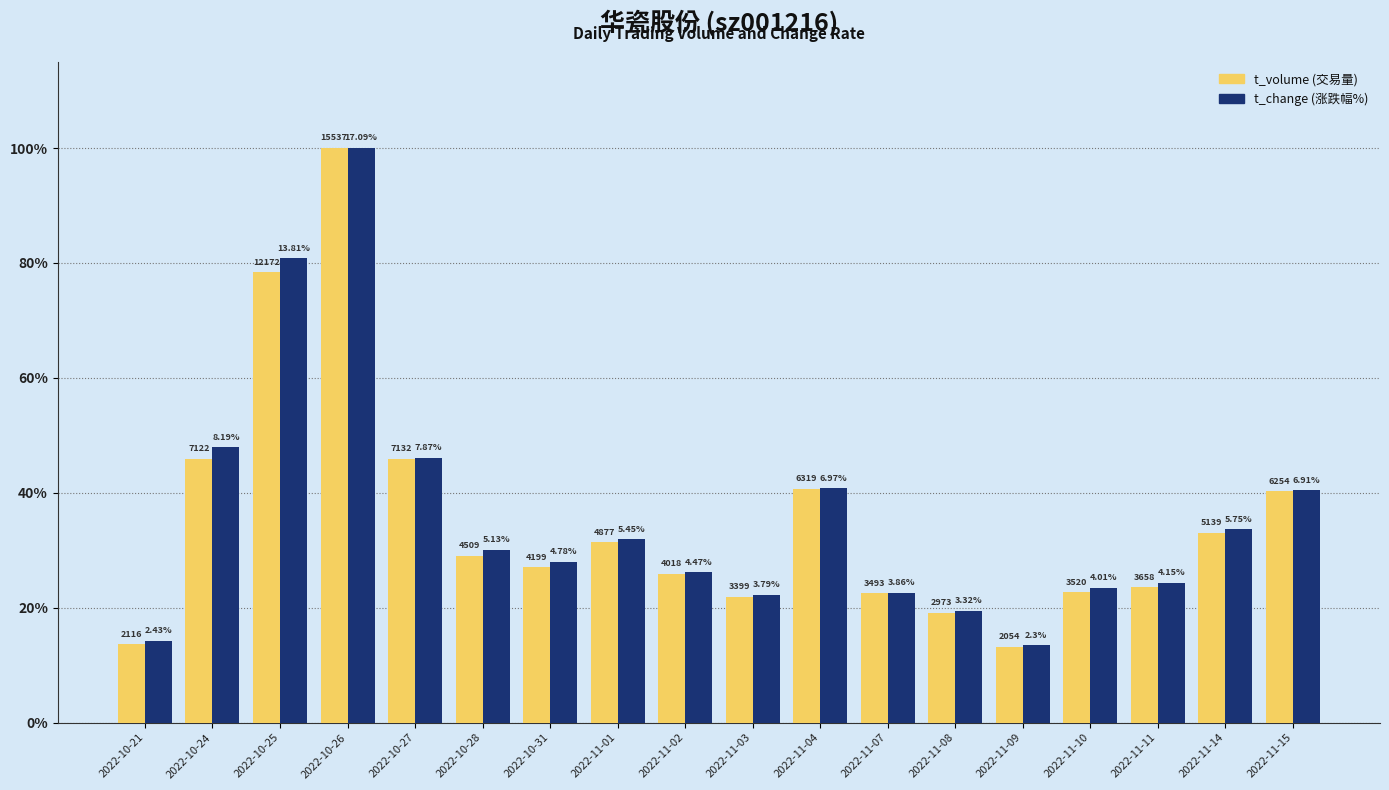

Which label corresponds to the smallest value in the chart?

2022-11-09